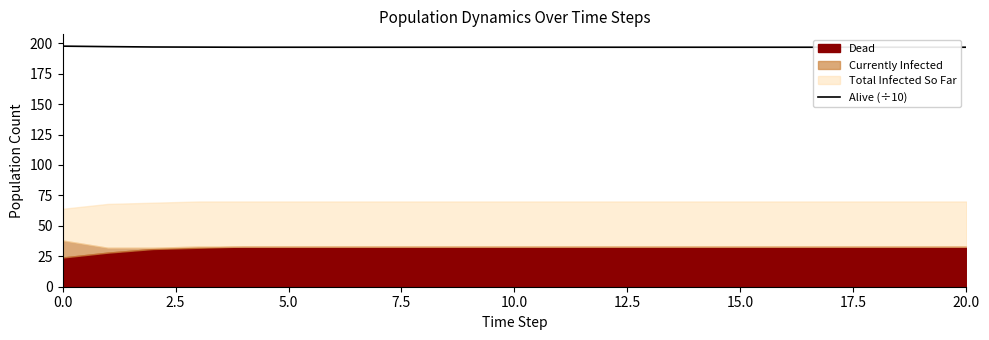

Reading left to right, extract all data points from this chart.

197.6	197.2	196.9	196.8	196.7	196.7	196.7	196.7	196.7	196.7	196.7	196.7	196.7	196.7	196.7	196.7	196.7	196.7	196.7	196.7	196.7